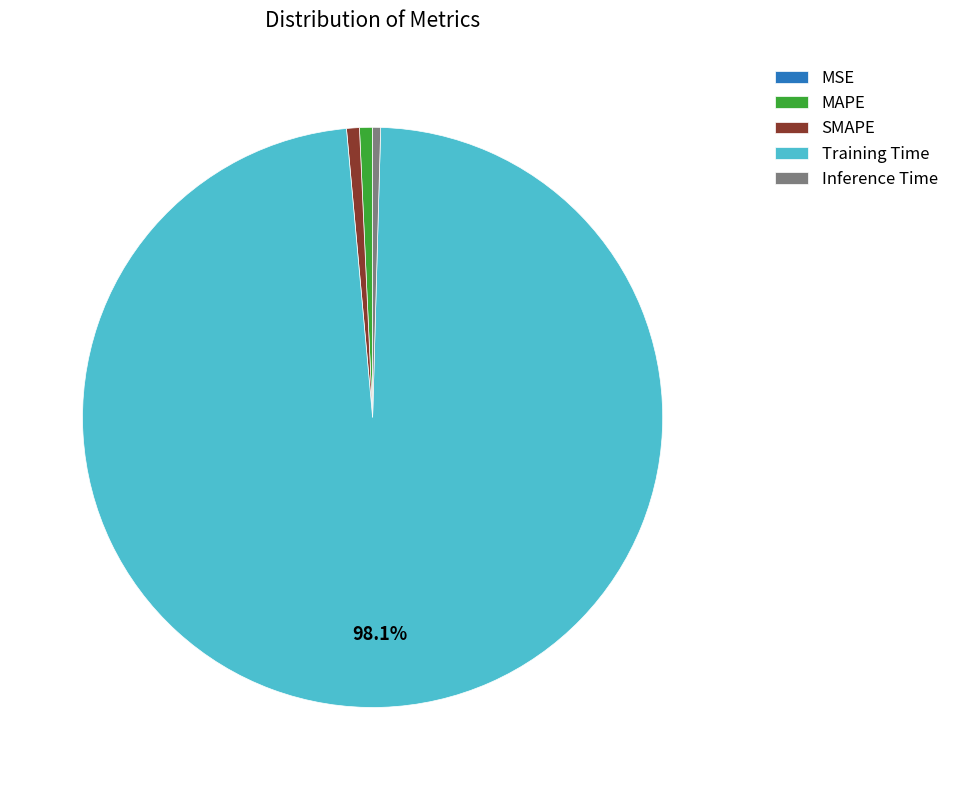

Is it true that MAPE is 11% of the pie?

False